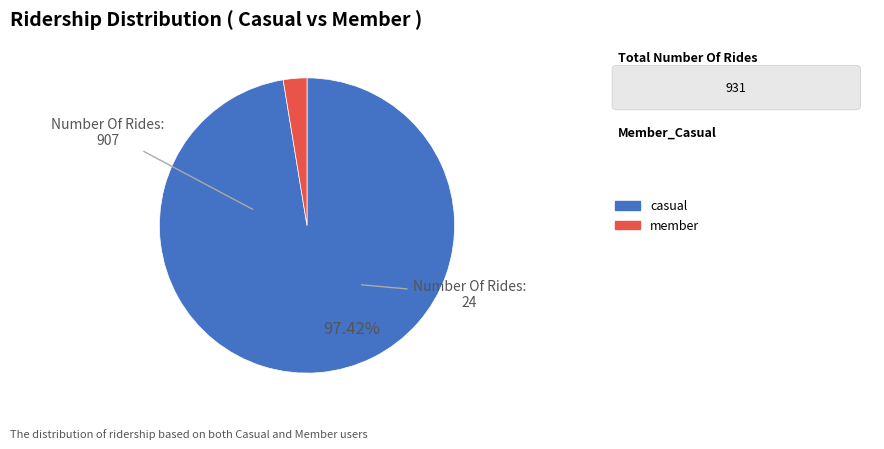

Is there a majority slice in this chart?

Yes